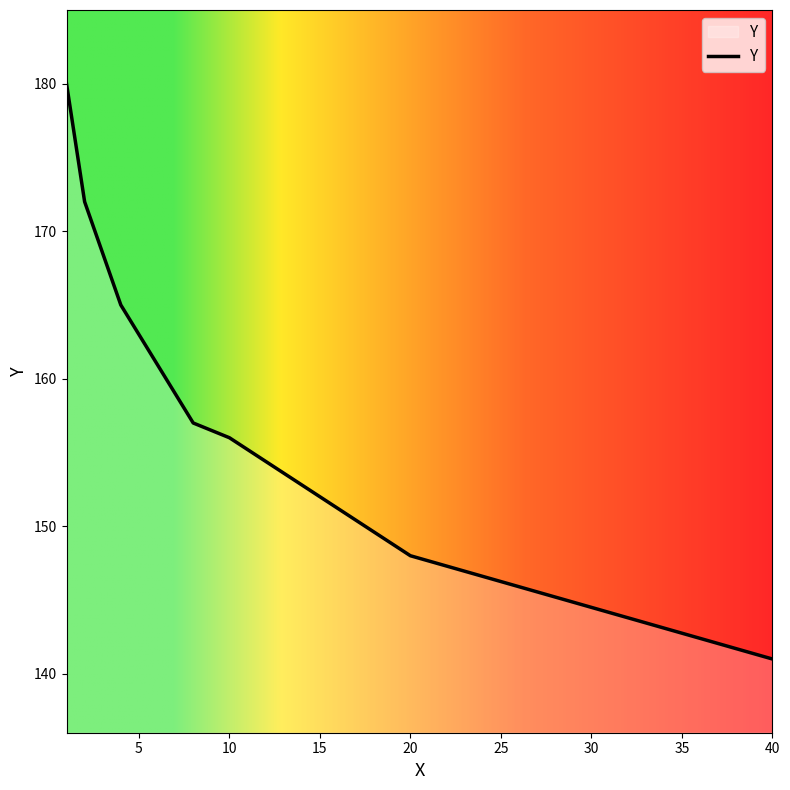

Count the values in the range 148 to 172.

5